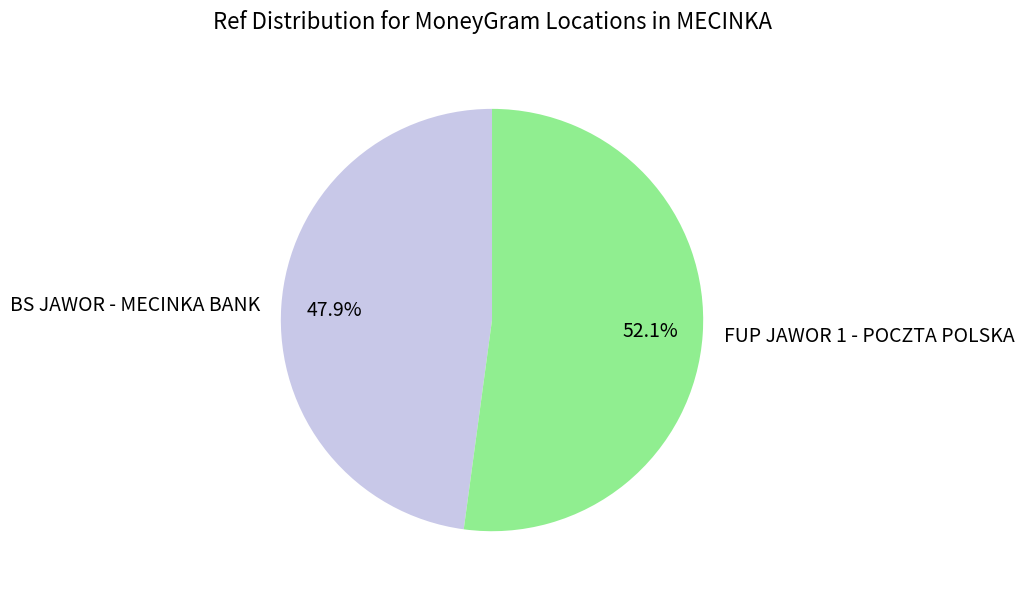

To the nearest percent, what percentage of the pie is FUP JAWOR 1 - POCZTA POLSKA?

52%